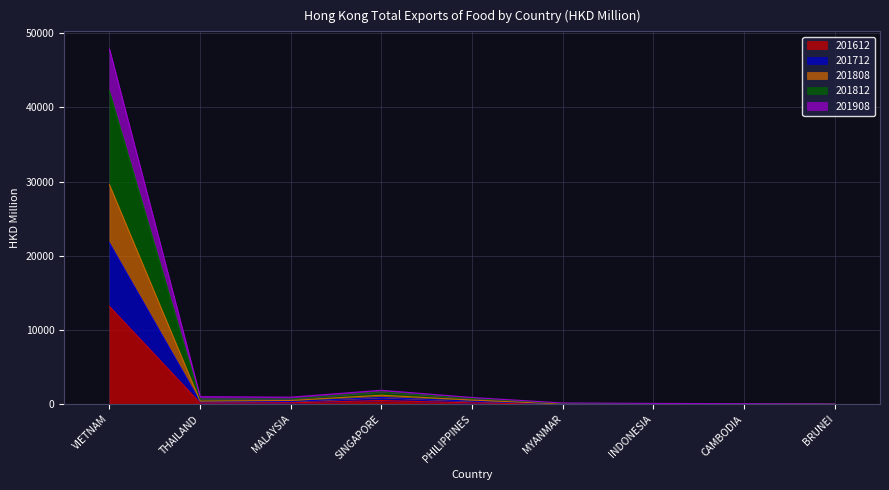

List the series in order of their peak value, lowest first.

201612, 201712, 201808, 201908, 201812